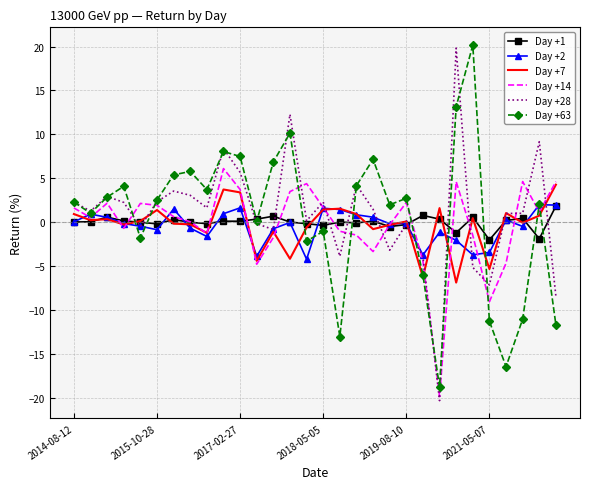

What is the greatest value displayed?

20.2